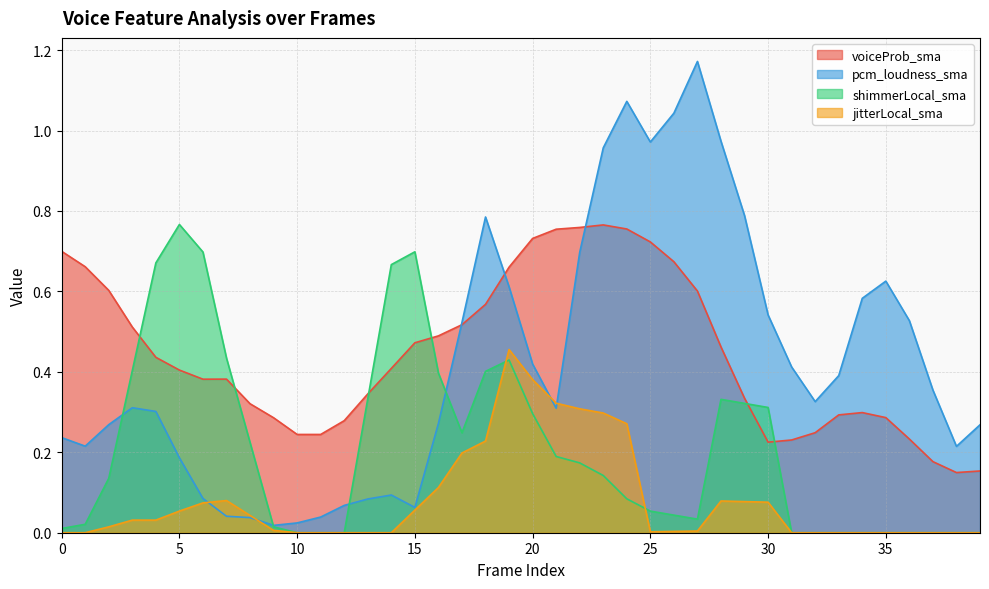

What is the spread (max minus min) of values at 33?

0.4